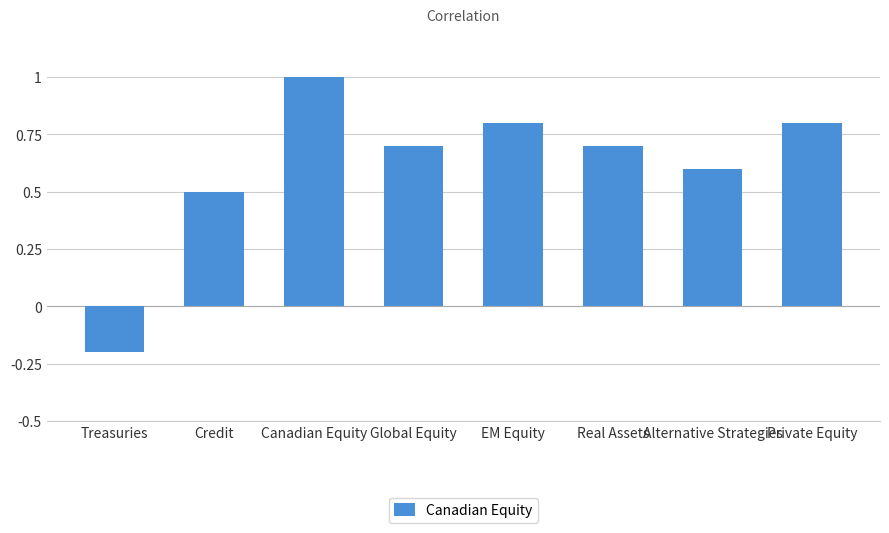

What is the change in value from Global Equity to Alternative Strategies?

-0.1